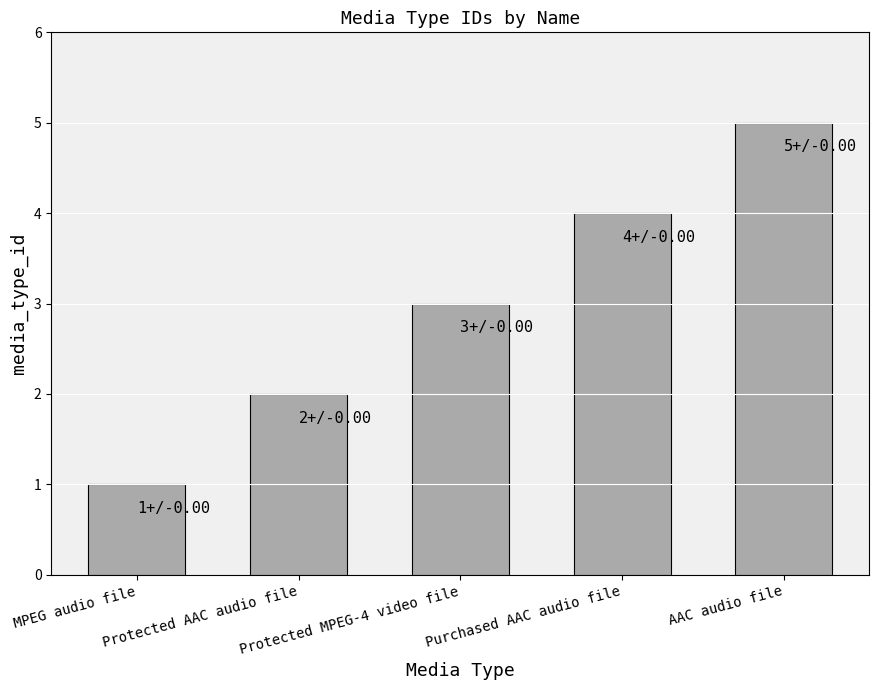

What is the greatest value displayed?

5